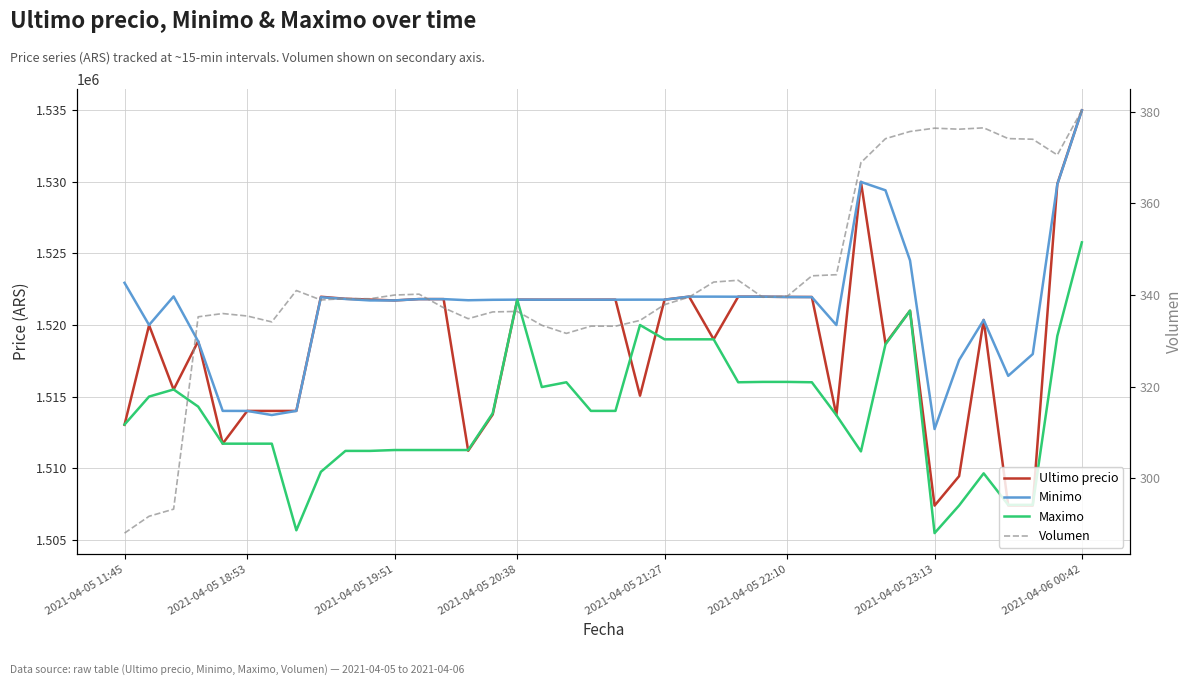

Reading left to right, transcribe all the data shown in this chart.

Ultimo precio: 1513030.0	1519985.0	1515487.0	1518870.0	1511710.0	1514000.0	1513997.0	1514000.0	1521974.0	1521832.0	1521776.0	1521717.0	1521812.0	1521809.0	1511215.0	1513750.5	1521771.0	1521768.0	1521768.0	1521768.0	1521771.0	1515063.0	1521771.0	1521982.0	1519000.0	1521979.0	1521979.0	1521961.0	1521958.0	1513702.9	1530000.0	1518701.0	1521000.0	1507383.0	1509442.0	1520354.0	1507388.0	1507384.0	1529848.0	1534999.0
Minimo: 1522946.0	1520000.0	1521997.0	1518858.0	1514000.0	1513997.0	1513711.0	1514000.0	1521938.0	1521819.0	1521717.0	1521717.0	1521809.0	1521809.0	1521730.0	1521761.0	1521771.0	1521768.0	1521768.0	1521768.0	1521768.0	1521771.0	1521771.0	1521982.0	1521982.0	1521976.0	1521979.0	1521958.0	1521948.0	1519999.0	1529996.0	1529410.0	1524513.0	1512733.0	1517551.0	1520353.0	1516449.0	1517969.0	1529825.0	1534992.0
Maximo: 1513045.0	1515000.0	1515497.0	1514300.0	1511710.0	1511710.0	1511710.0	1505658.0	1509744.0	1511205.0	1511205.0	1511266.0	1511266.0	1511266.0	1511266.0	1513836.0	1521760.0	1515666.0	1516000.0	1514000.0	1514000.0	1520000.0	1519000.0	1519000.0	1519000.0	1516000.0	1516025.0	1516025.0	1516000.0	1513702.9	1511170.0	1518648.0	1521000.0	1505462.0	1507393.0	1509637.0	1507434.0	1507435.0	1519231.0	1525775.5
Volumen: 288.1	291.8	293.3	335.3	336.0	335.4	334.2	341.0	338.9	339.3	339.2	340.0	340.2	337.2	334.9	336.3	336.4	333.4	331.7	333.2	333.2	334.5	337.9	339.6	342.8	343.2	339.5	339.8	344.2	344.5	368.9	374.1	375.7	376.4	376.2	376.5	374.2	374.0	370.6	380.3